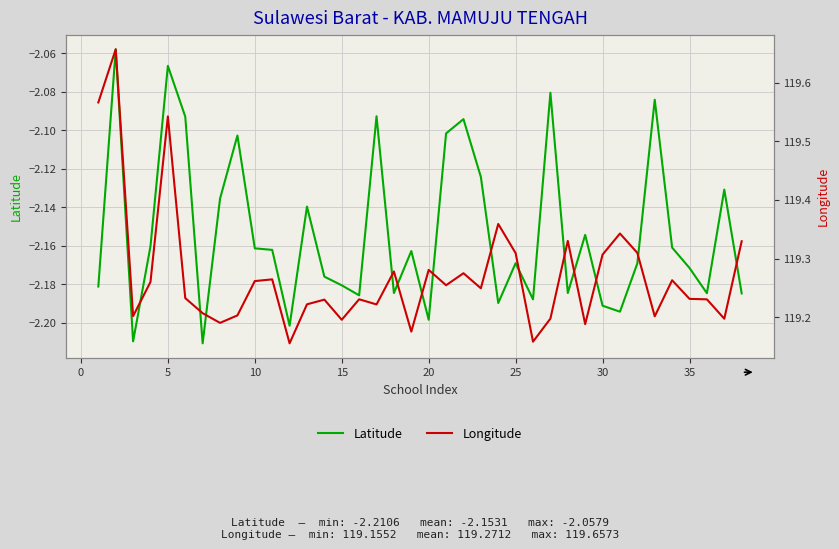

Is this an area chart (filled region under the line)?

No